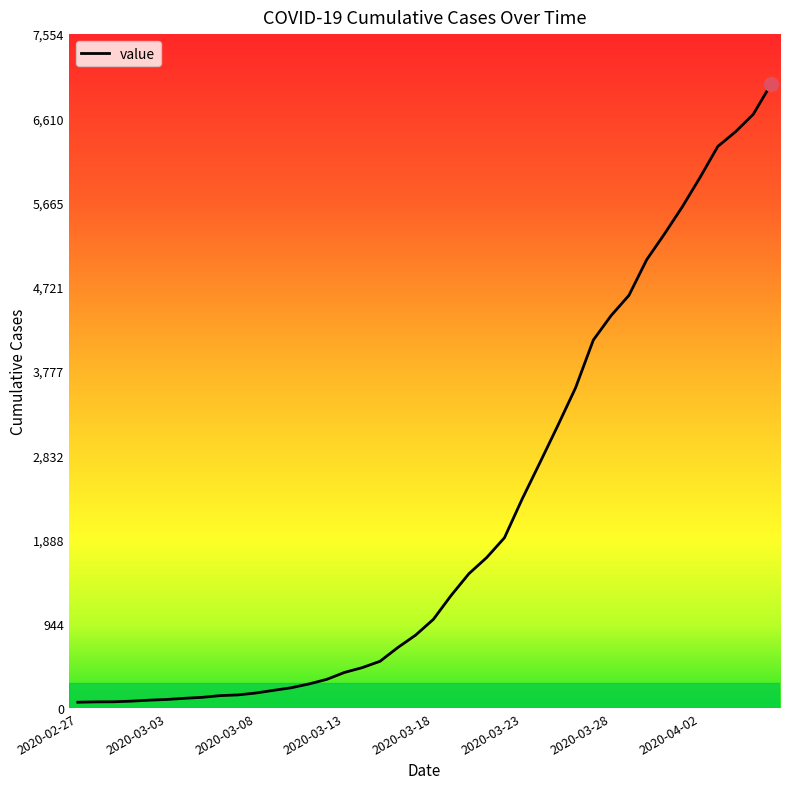

What is the difference between the maximum and minimum values?

6931